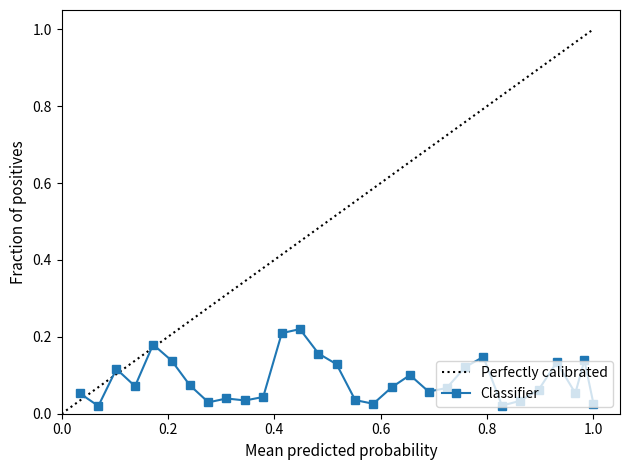

Count the Classifier values in the range 0 to 1.

30